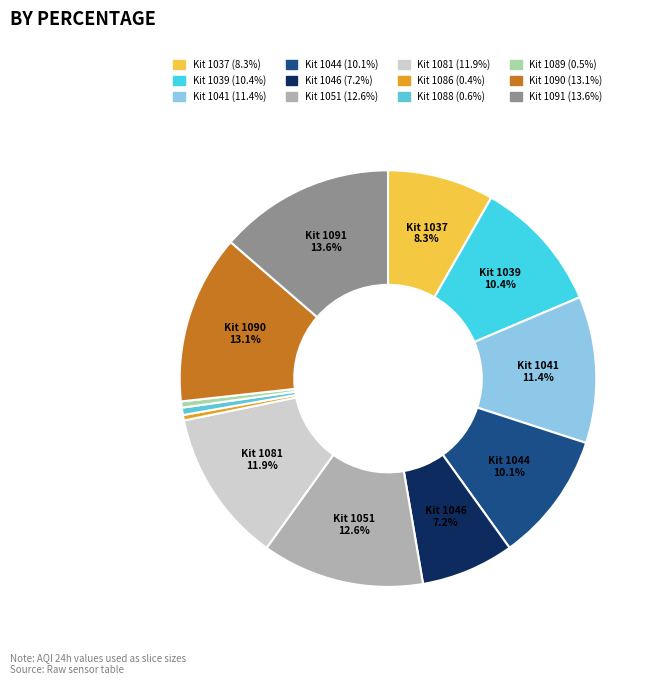

Count the number of slices in the pie.

12